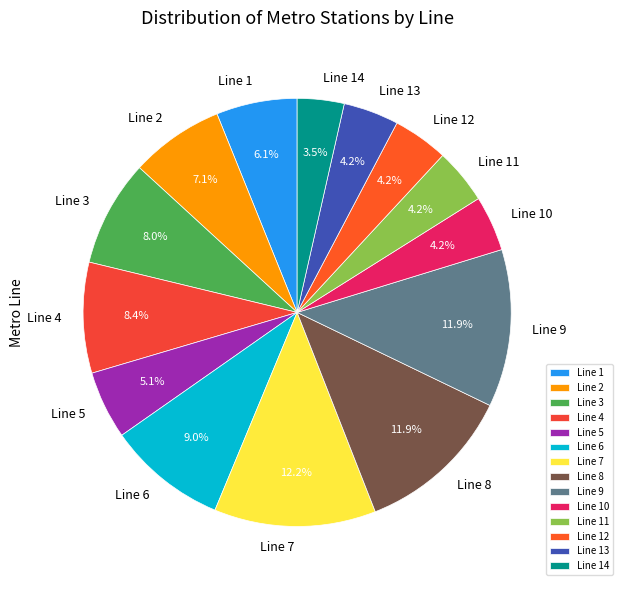

How many segments does this pie chart have?

14